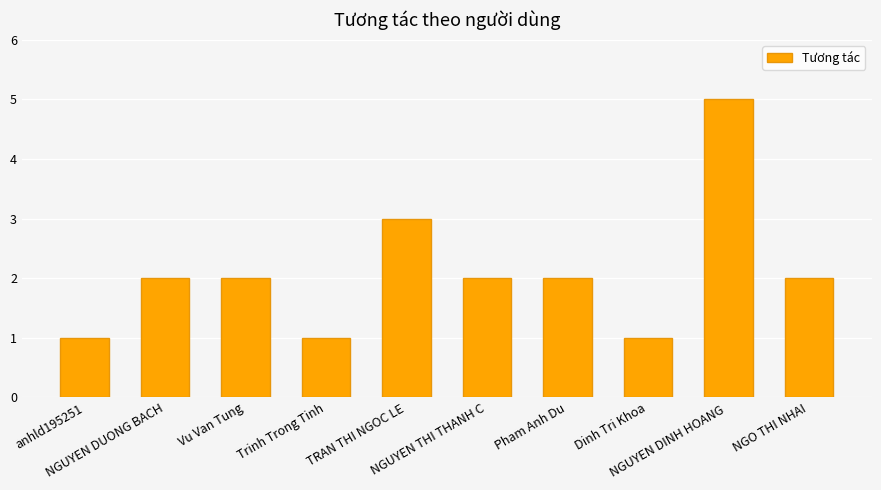

What is the difference between the maximum and minimum values?

4